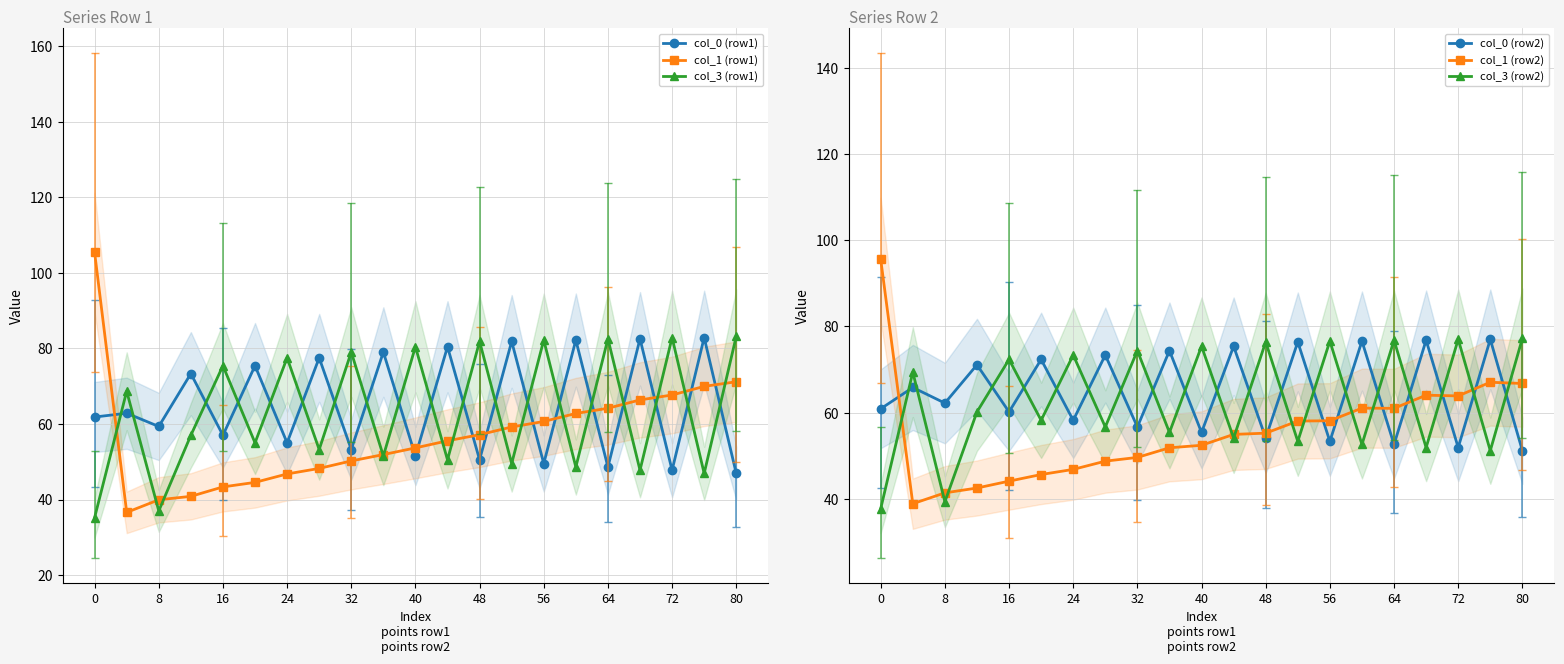

True or false: col_0 (row1) and col_1 (row1) intersect in this chart.

True